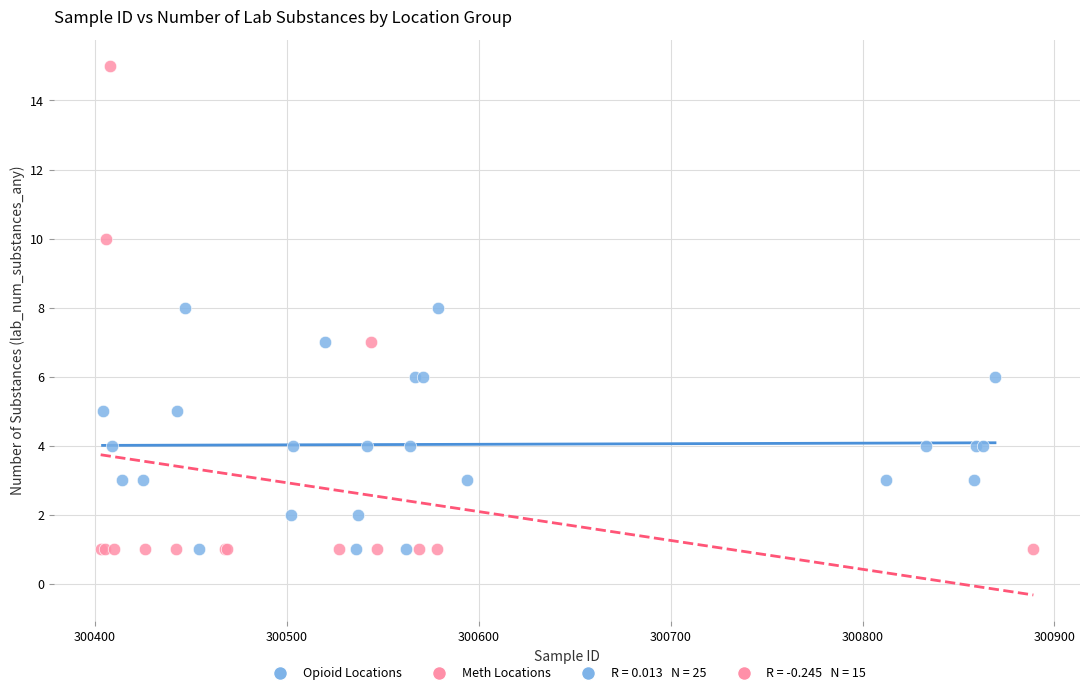

Which series reaches the maximum Y coordinate?

Meth Locations